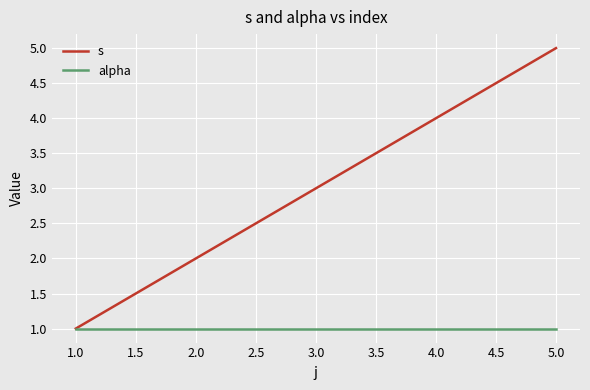

What are all the series names shown in the legend?

s, alpha